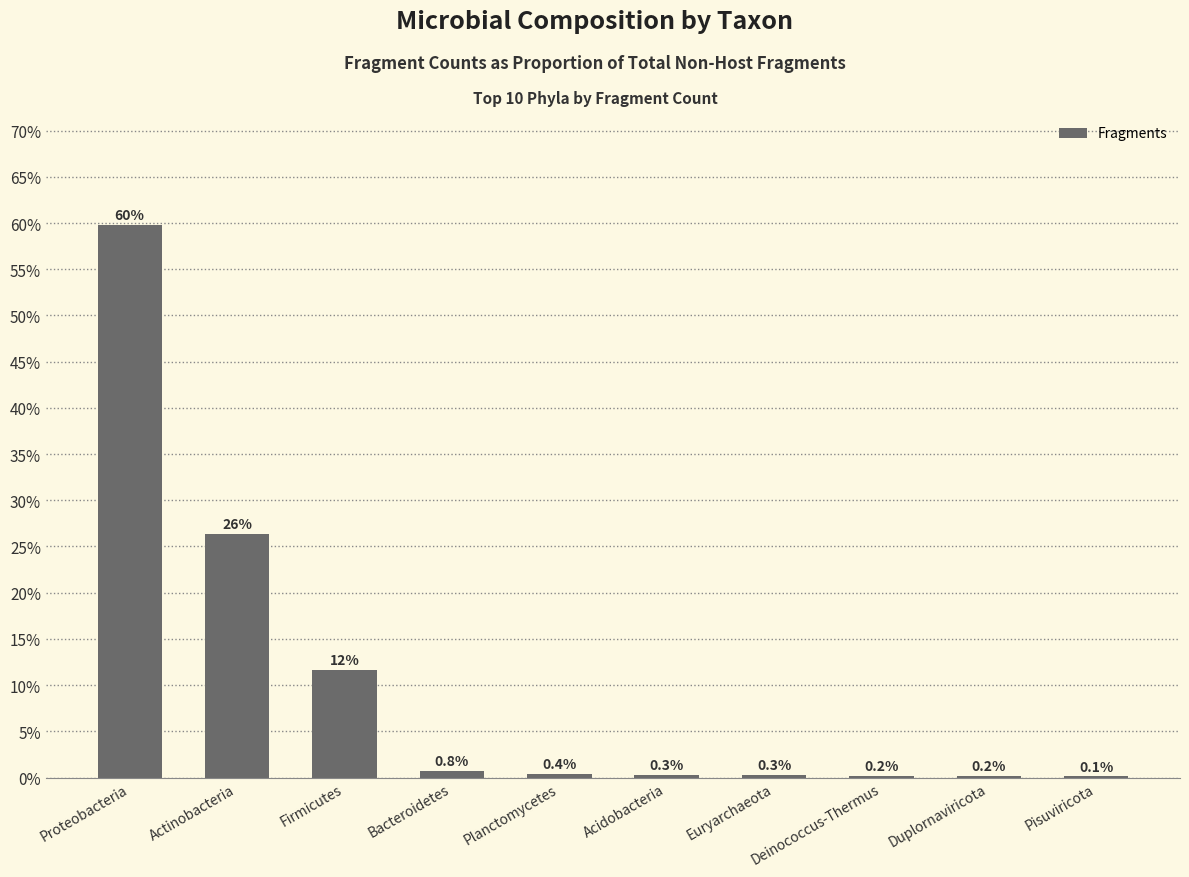

Which label corresponds to the smallest value in the chart?

Pisuviricota